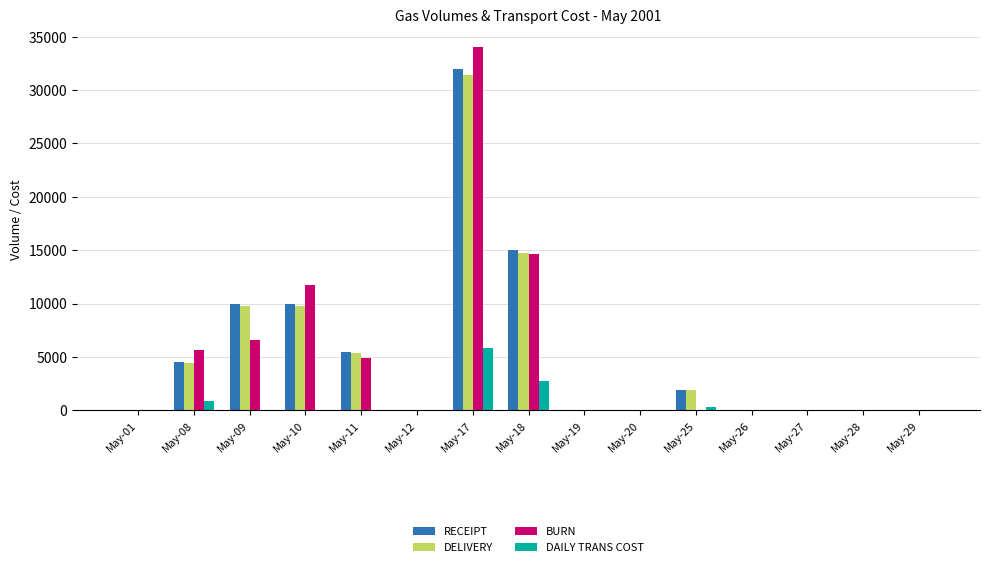

Which category has the highest value across all series?

May-17